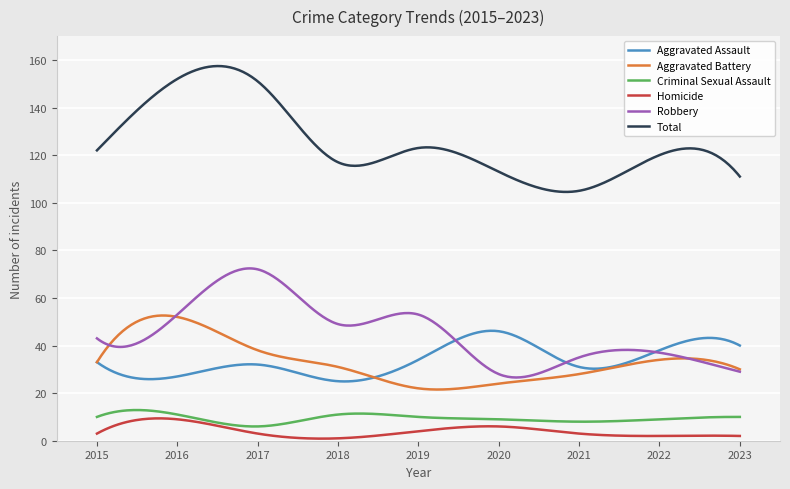

What is the greatest value displayed?

157.4